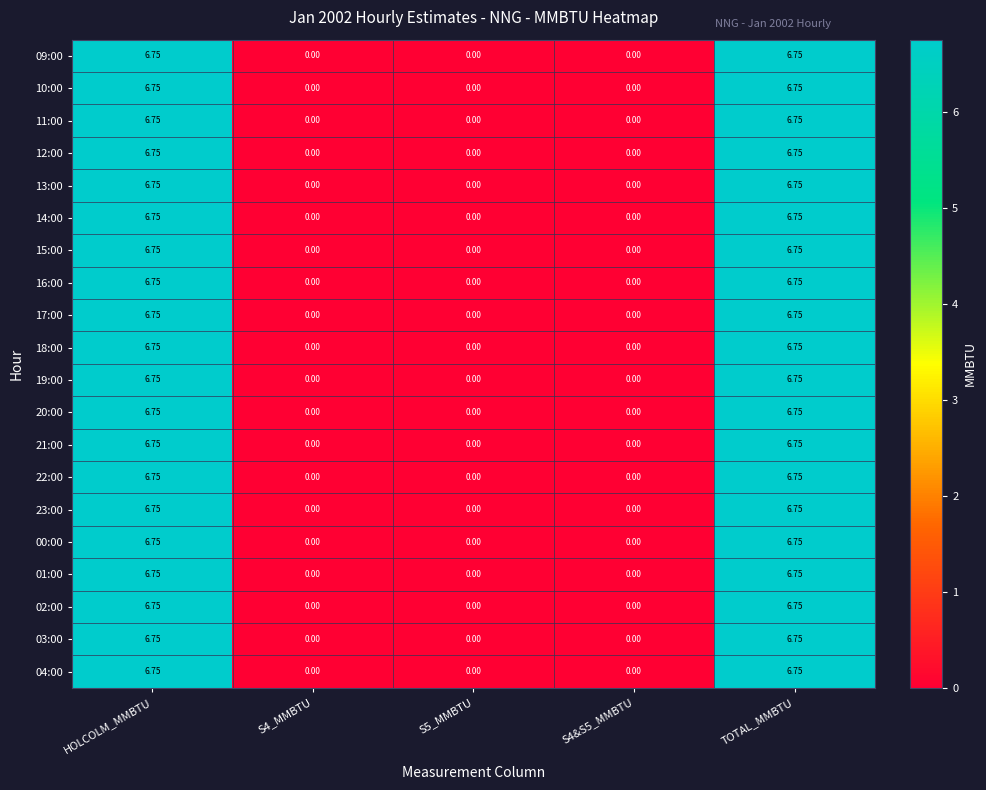

Is the value of 17:00 at TOTAL_MMBTU greater than the value of 15:00 at S5_MMBTU?

Yes